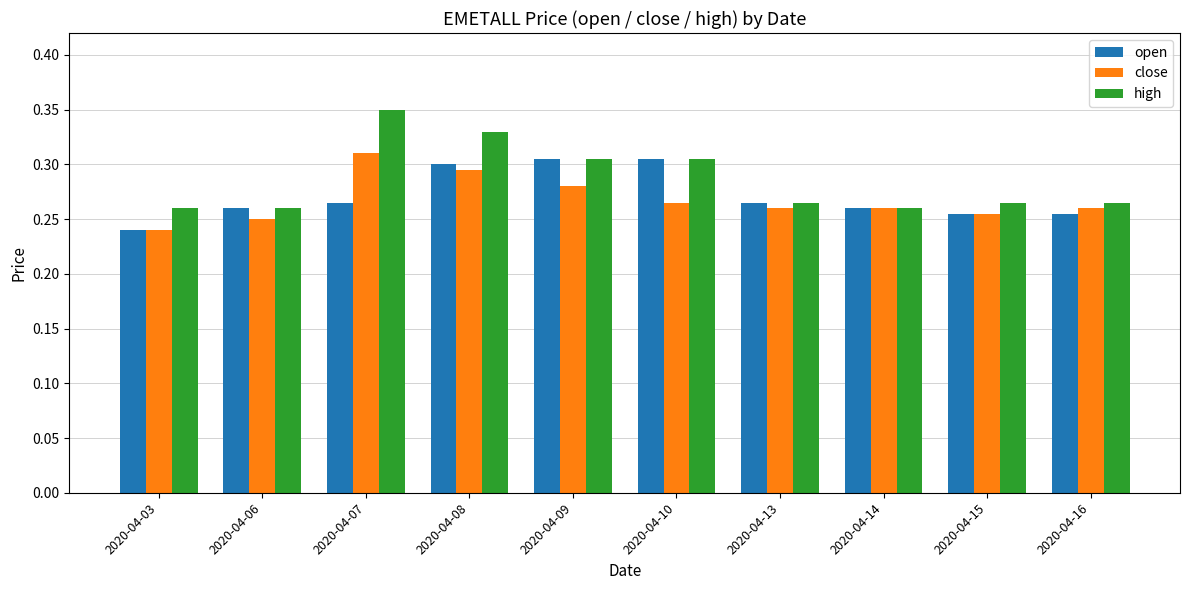

At how many categories does at least one series exceed 0?

10